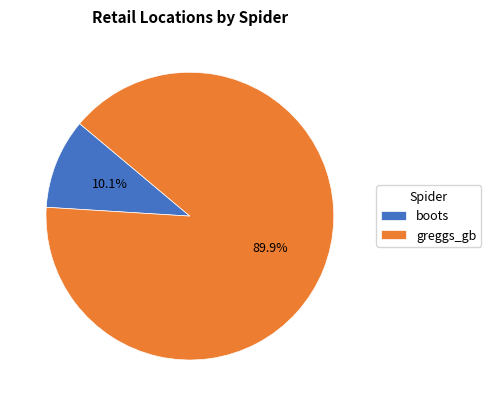

Is it true that greggs_gb is 99% of the pie?

False